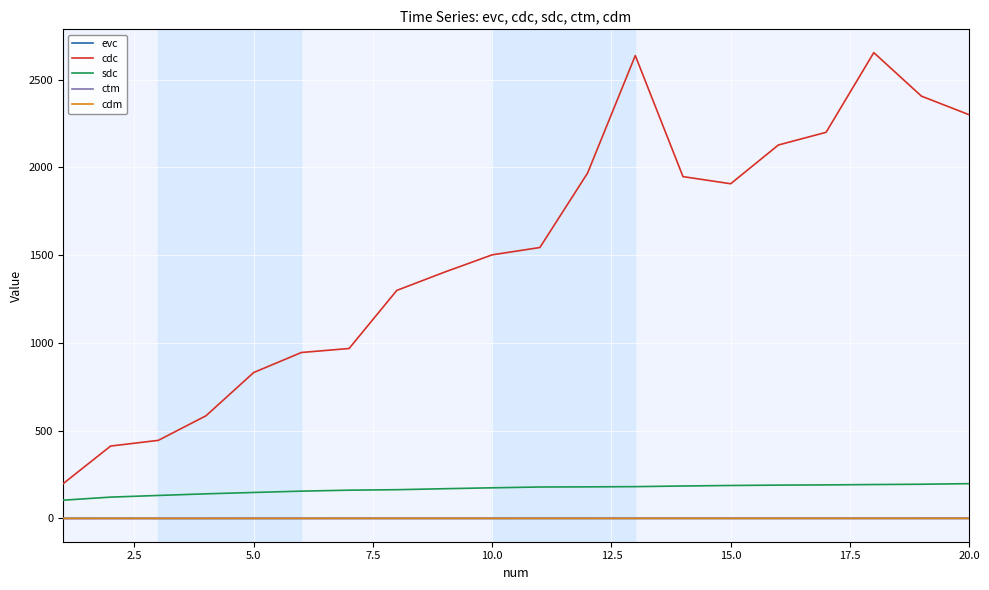

What is the maximum value for cdc?

2654.5